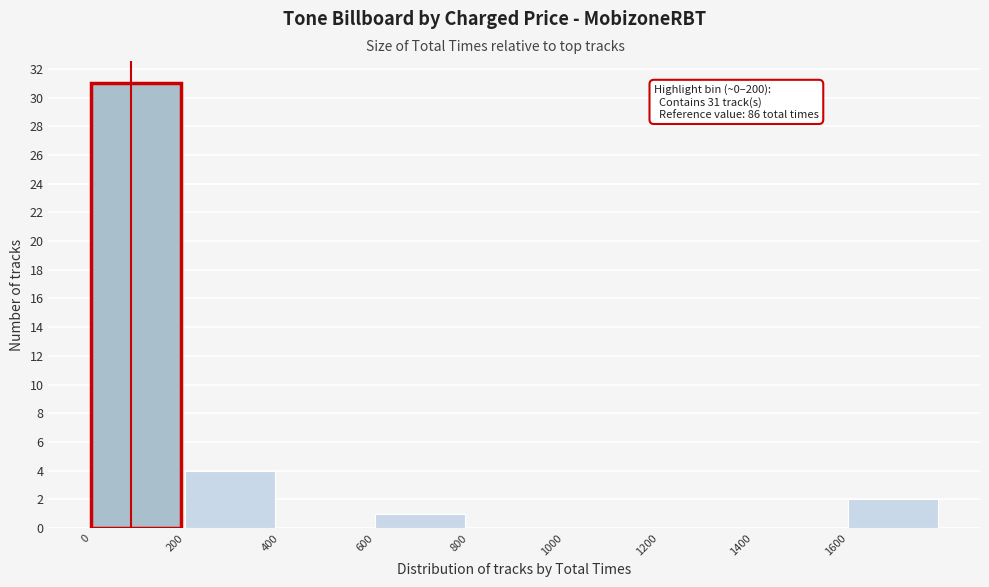

Which range on the x-axis has the tallest bar?

0 to 200